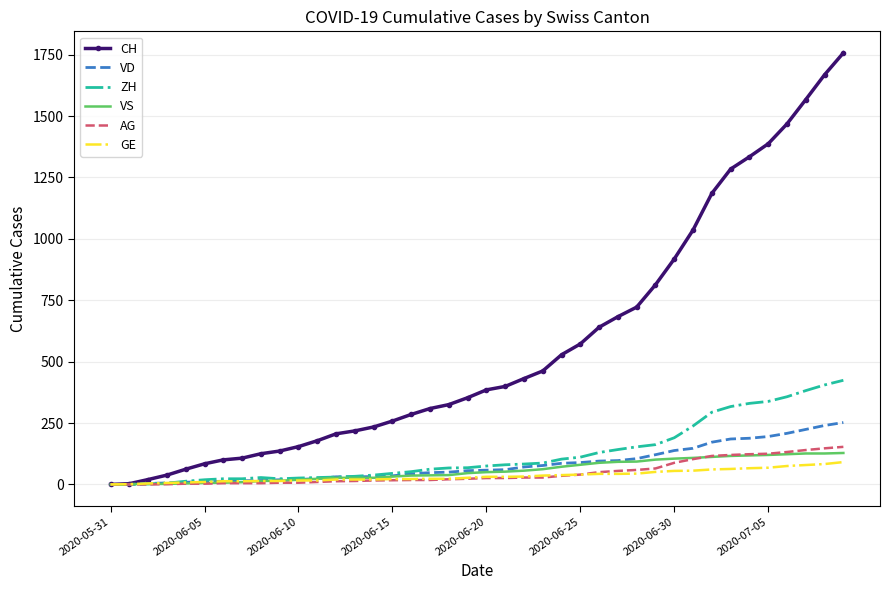

Which series has the largest total across all categories?

CH